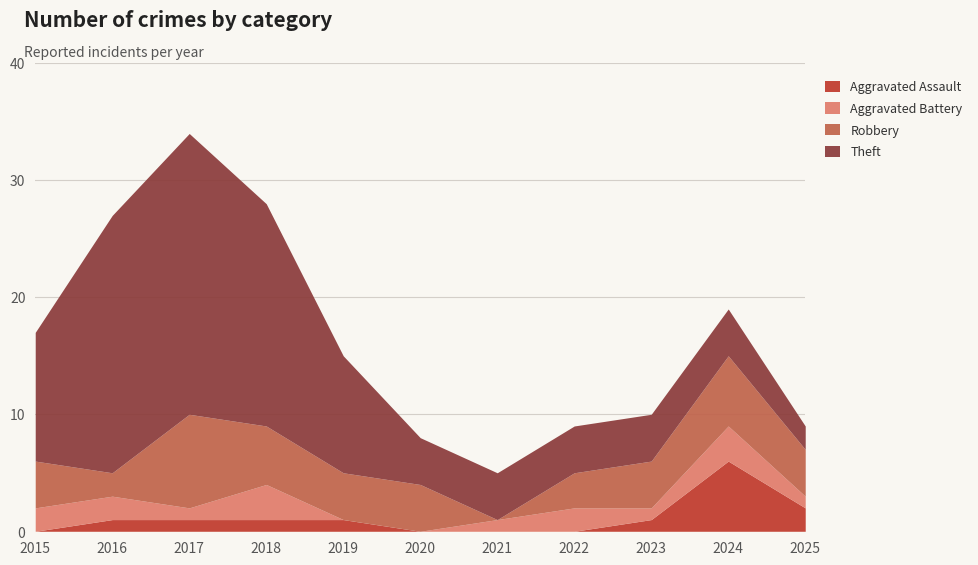

At which category does the chart reach its minimum across all series?

2015